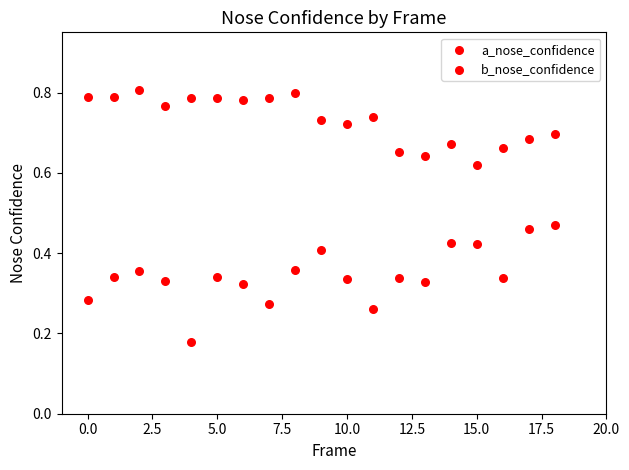

Count the number of points in this scatter plot.

38